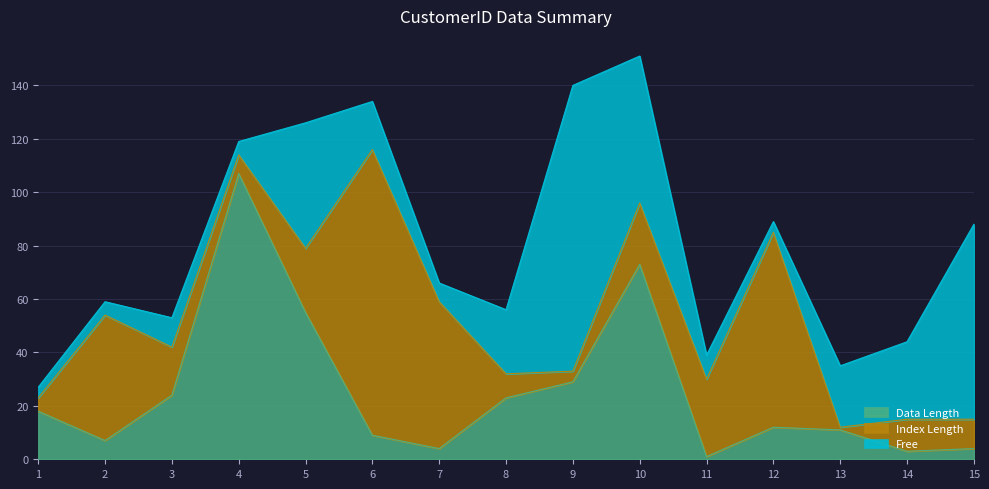

Is it true that Data Length equals 3 at 14?

True